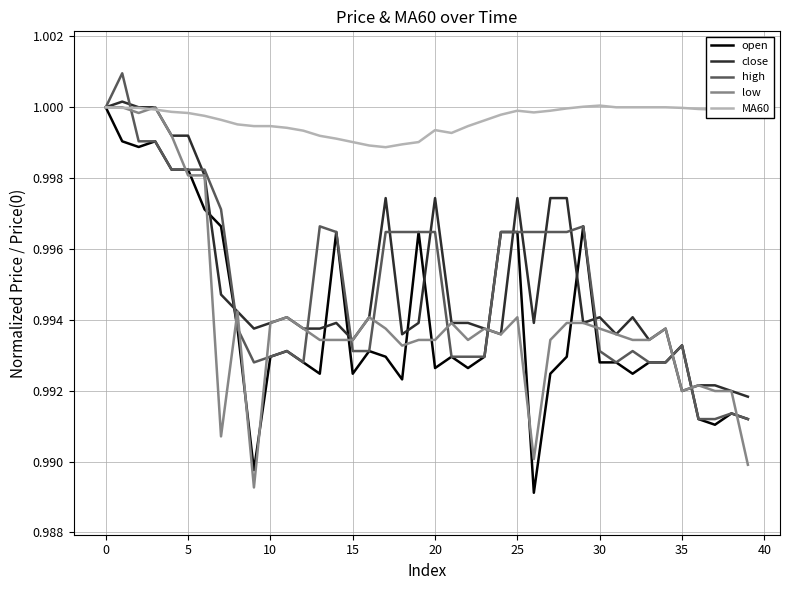

How many lines are shown in the chart?

5